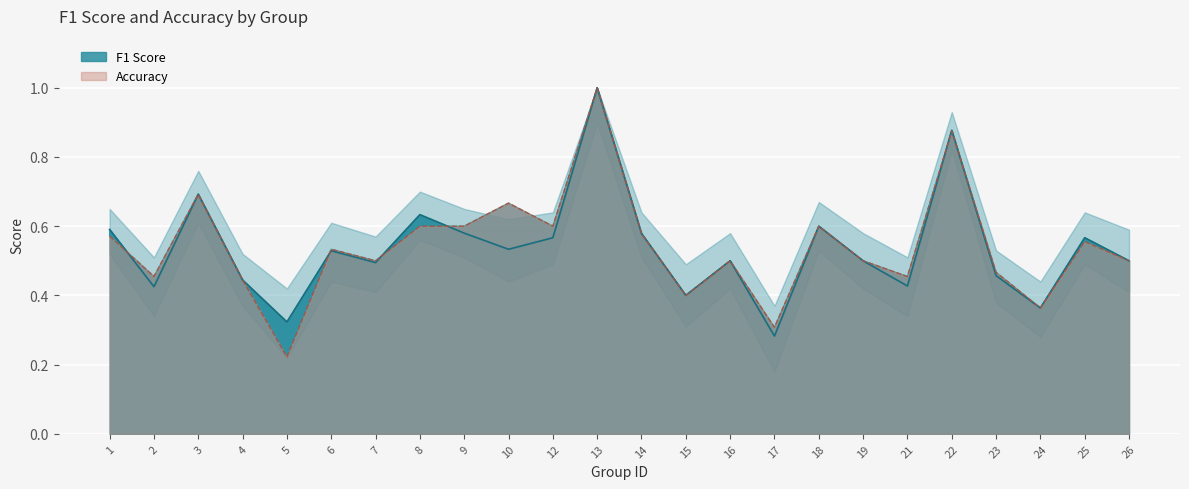

Which series changed the most between 1 and 7?

F1 Score